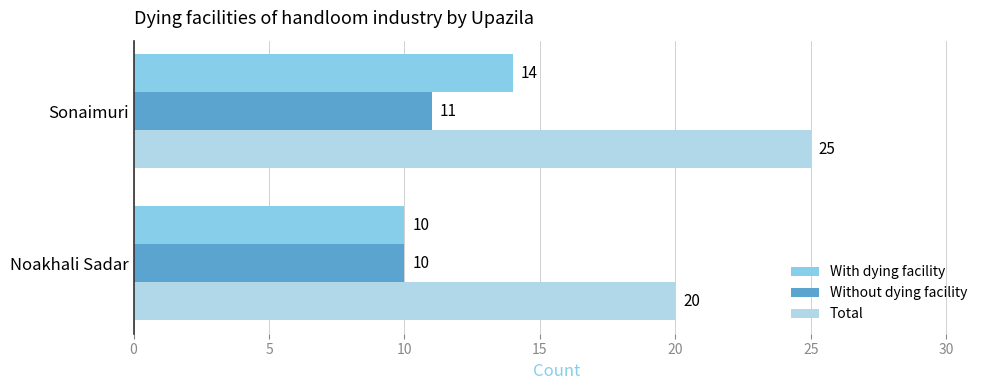

How many With dying facility values are between 10 and 14?

2